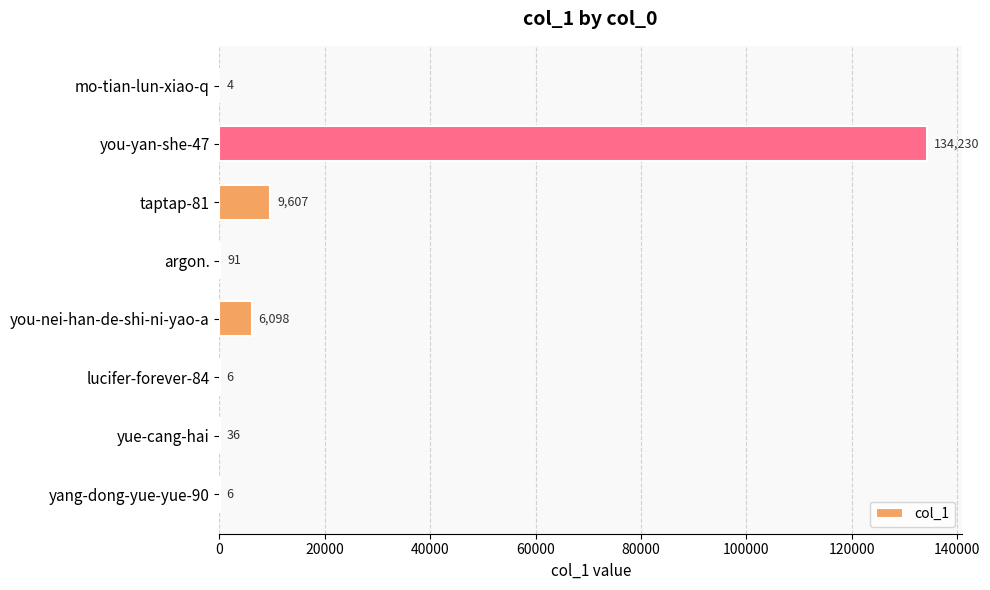

Read the value at mo-tian-lun-xiao-q.

4